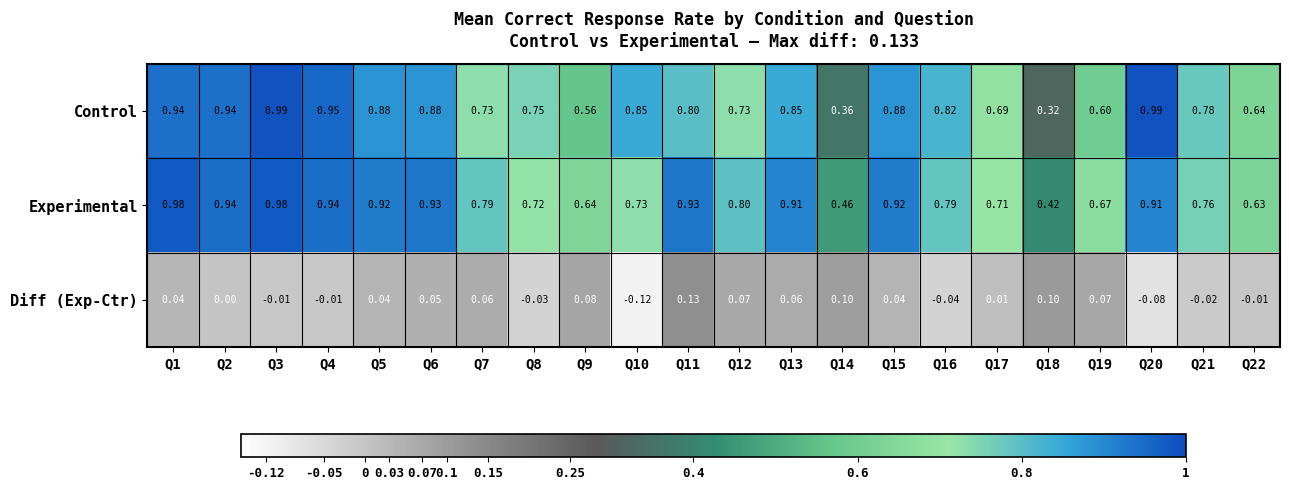

At Q17, list the series in order from largest to smallest.

Experimental, Control, Diff (Exp-Ctr)